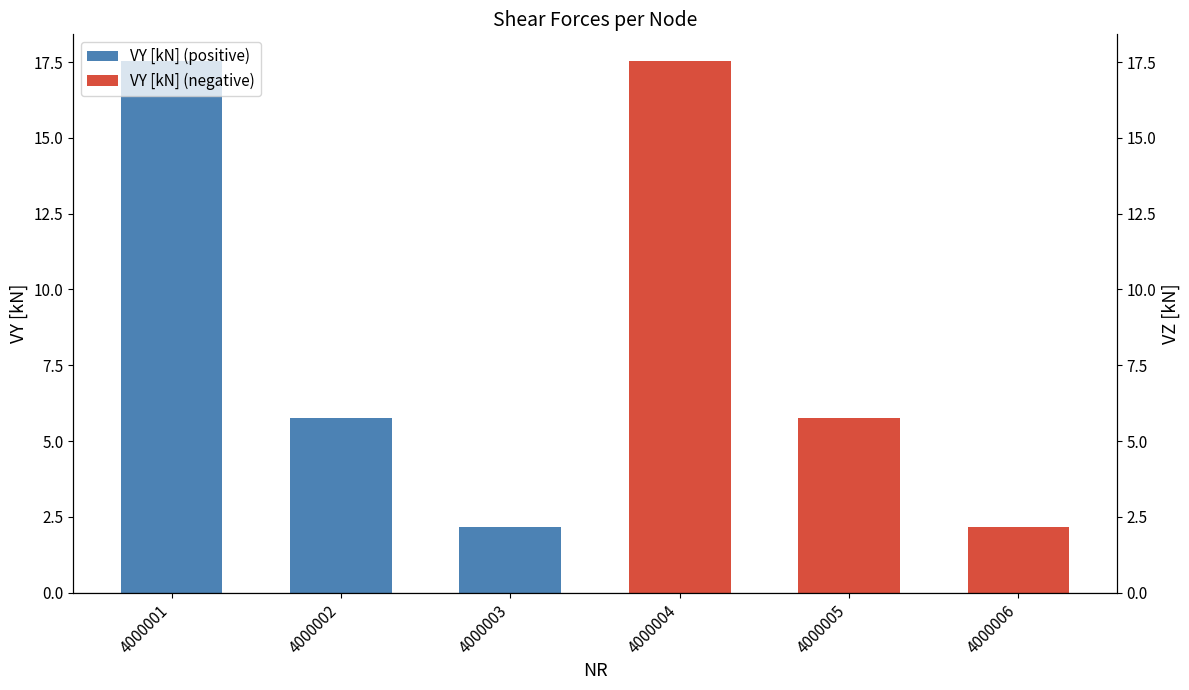

Reading left to right, extract all data points from this chart.

VY [kN] (positive): 17.5	5.8	2.2
VY [kN] (negative): 17.5	5.8	2.2